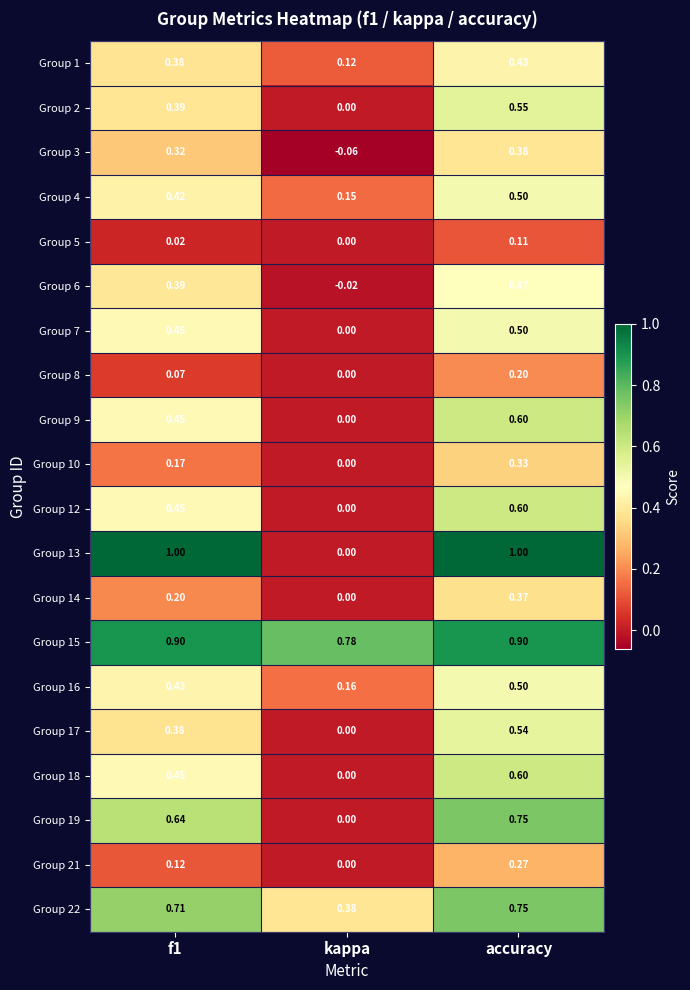

Which category has the lowest value in the Group 8 series?

kappa